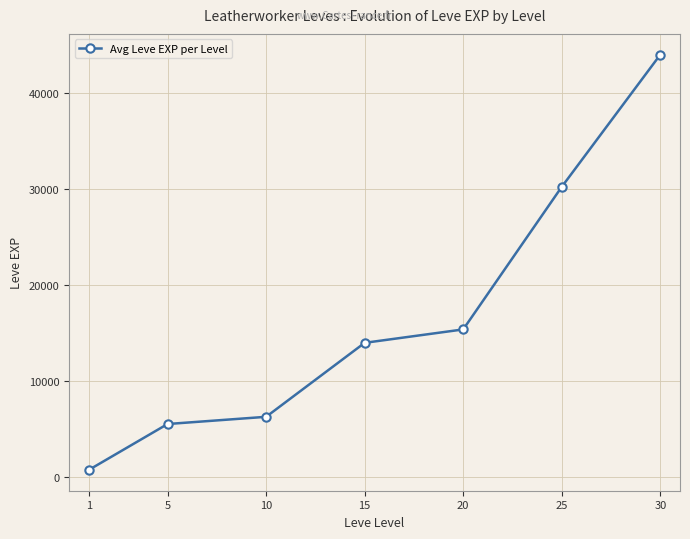

What is the difference between the values at 10 and 15?

7700